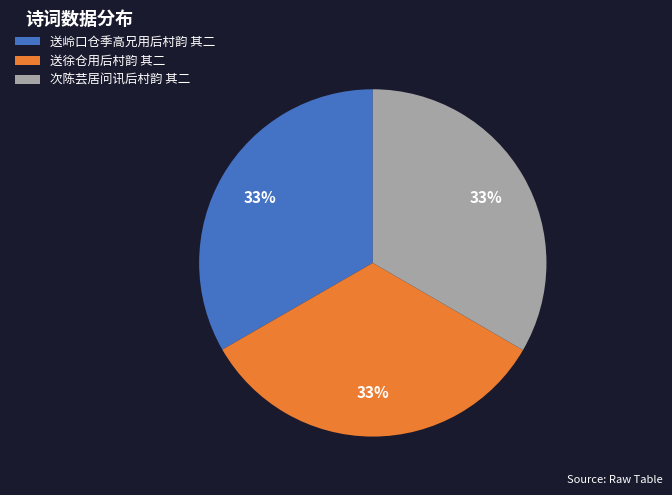

Approximately how many times larger is the value at 送岭口仓季高兄用后村韵 其二 compared to 次陈芸居问讯后村韵 其二?

1.0